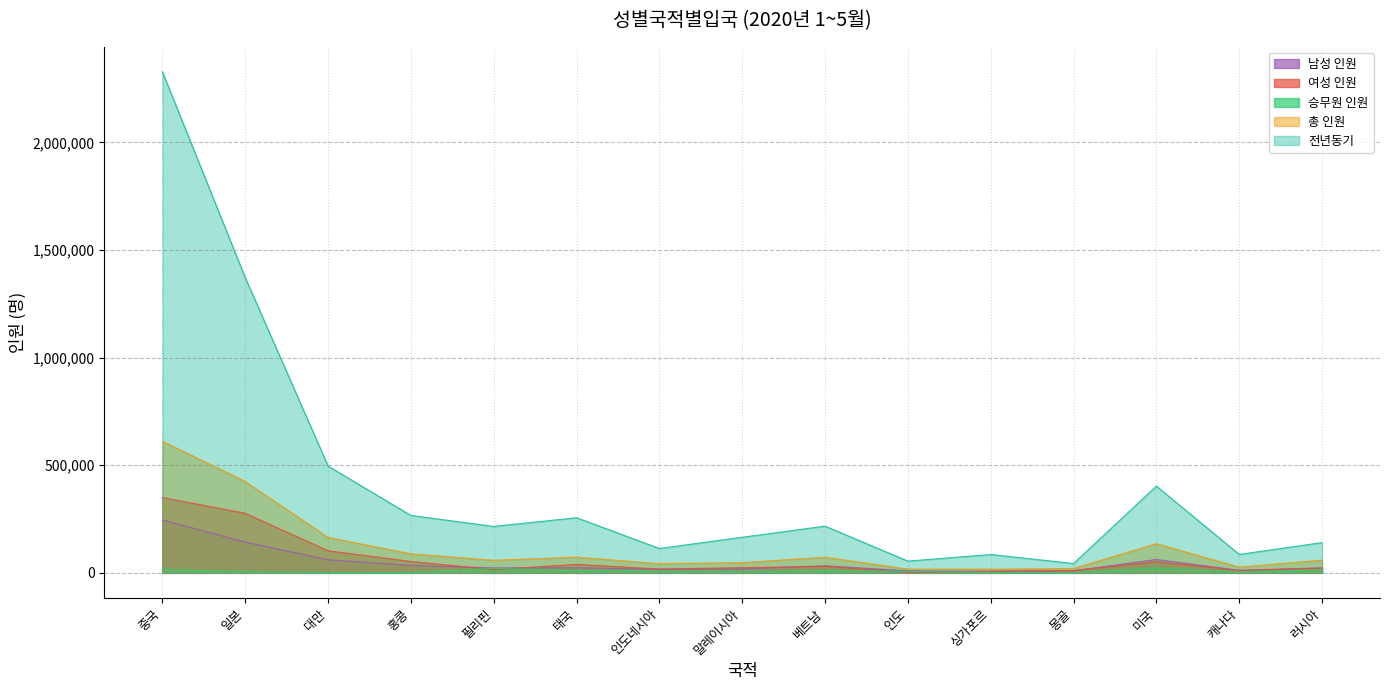

What is the value of the 전년동기 point at the 8th from the left?

165281